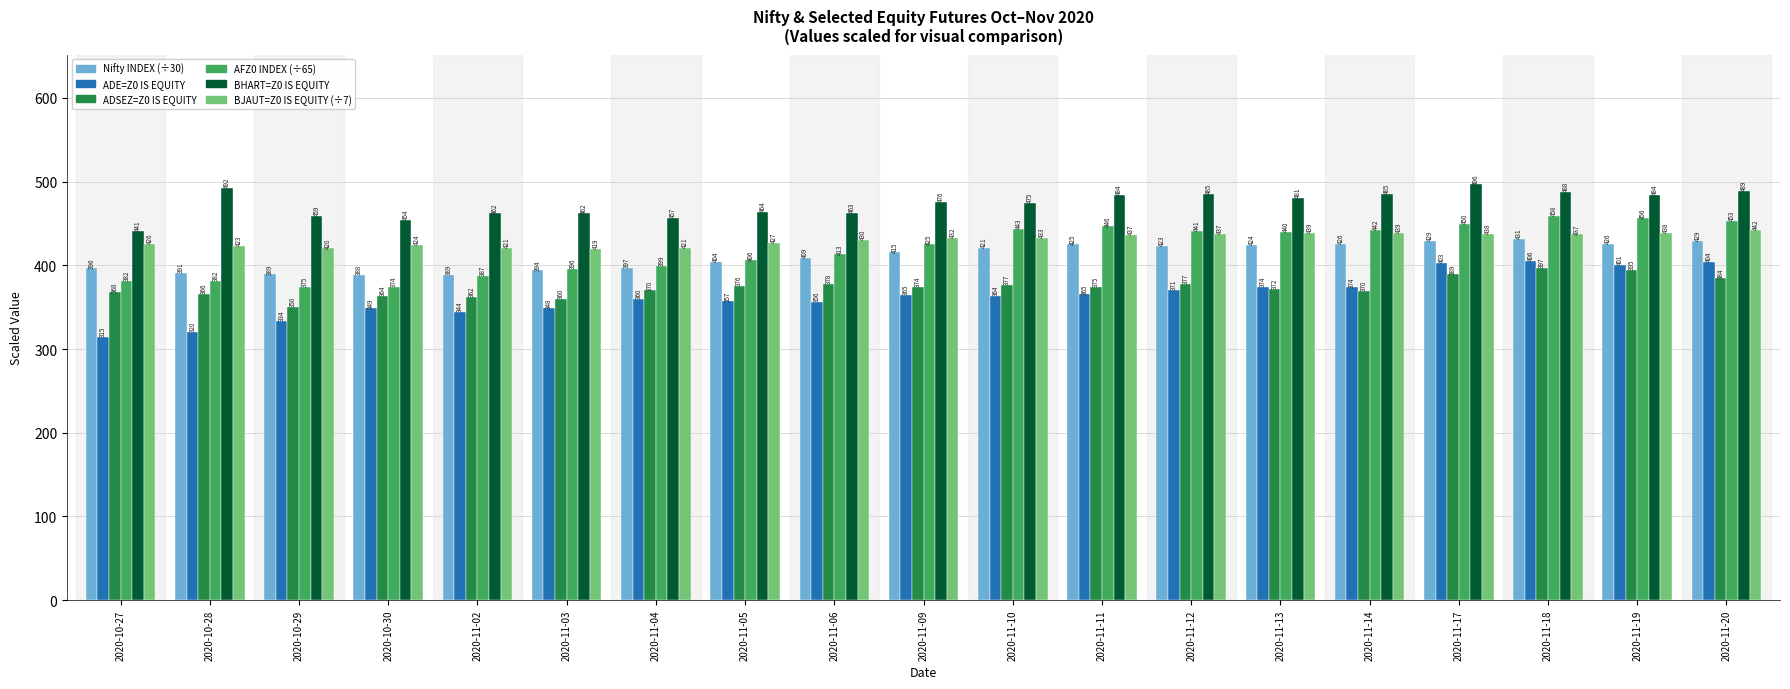

What is the maximum value shown in the chart?

496.5